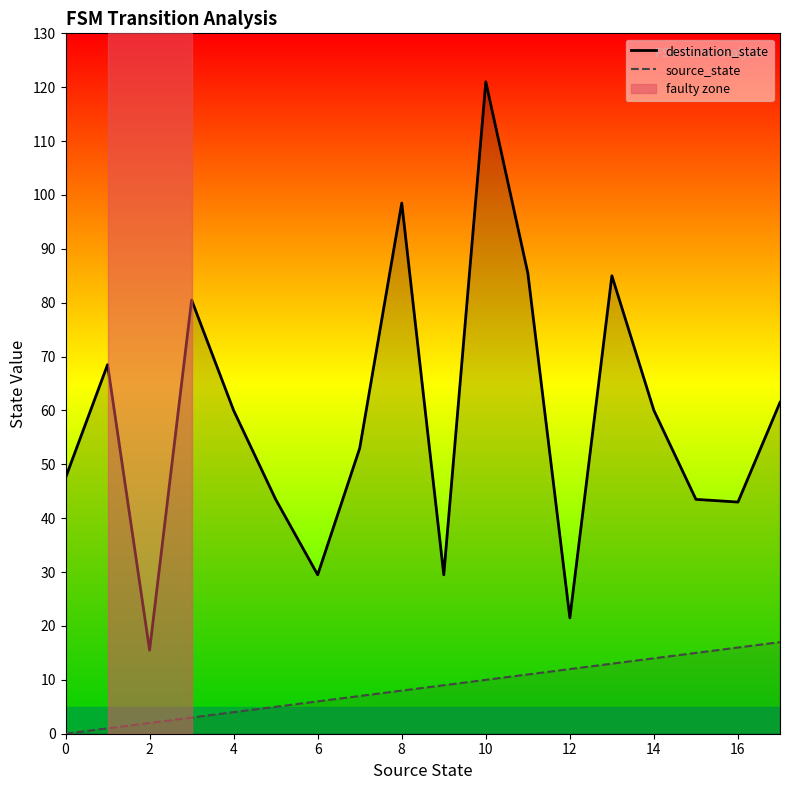

How many data points does each series have?

18